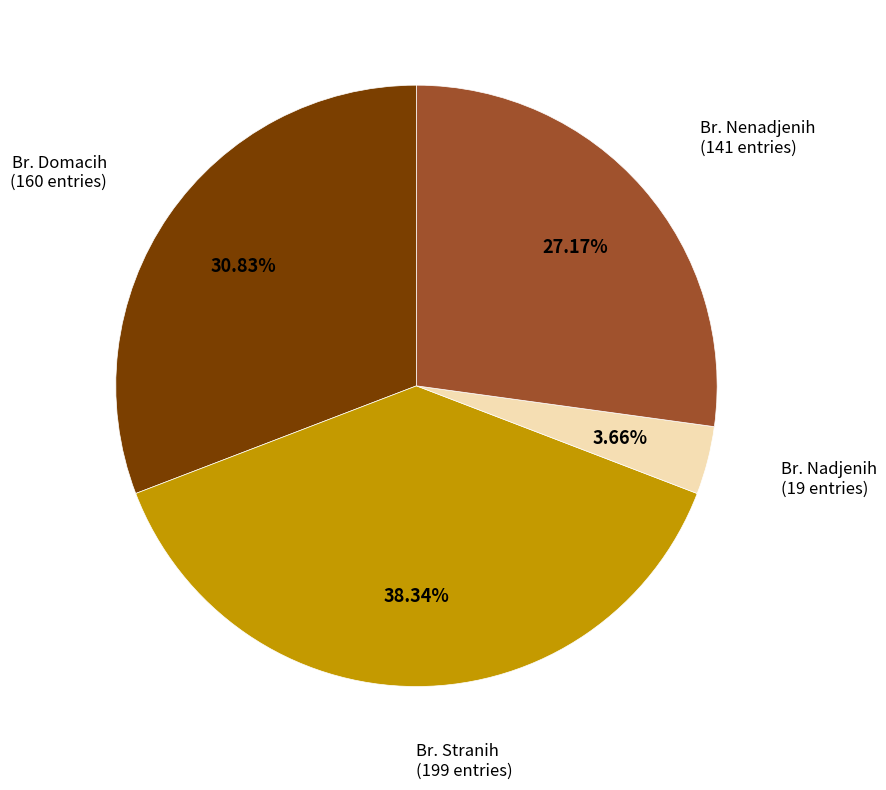

Is there any slice that represents more than half of the pie?

No